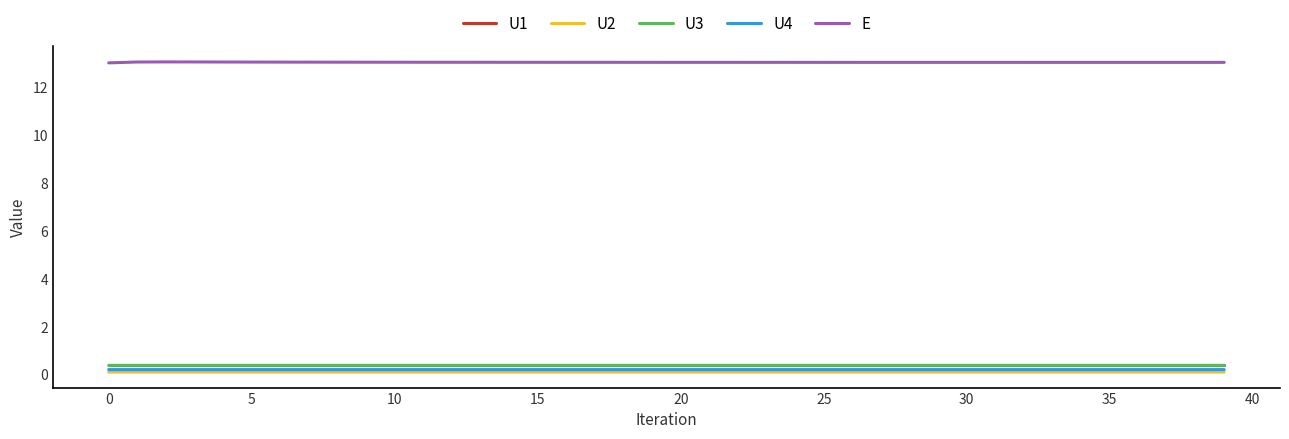

Which series has the largest range (max minus min)?

E